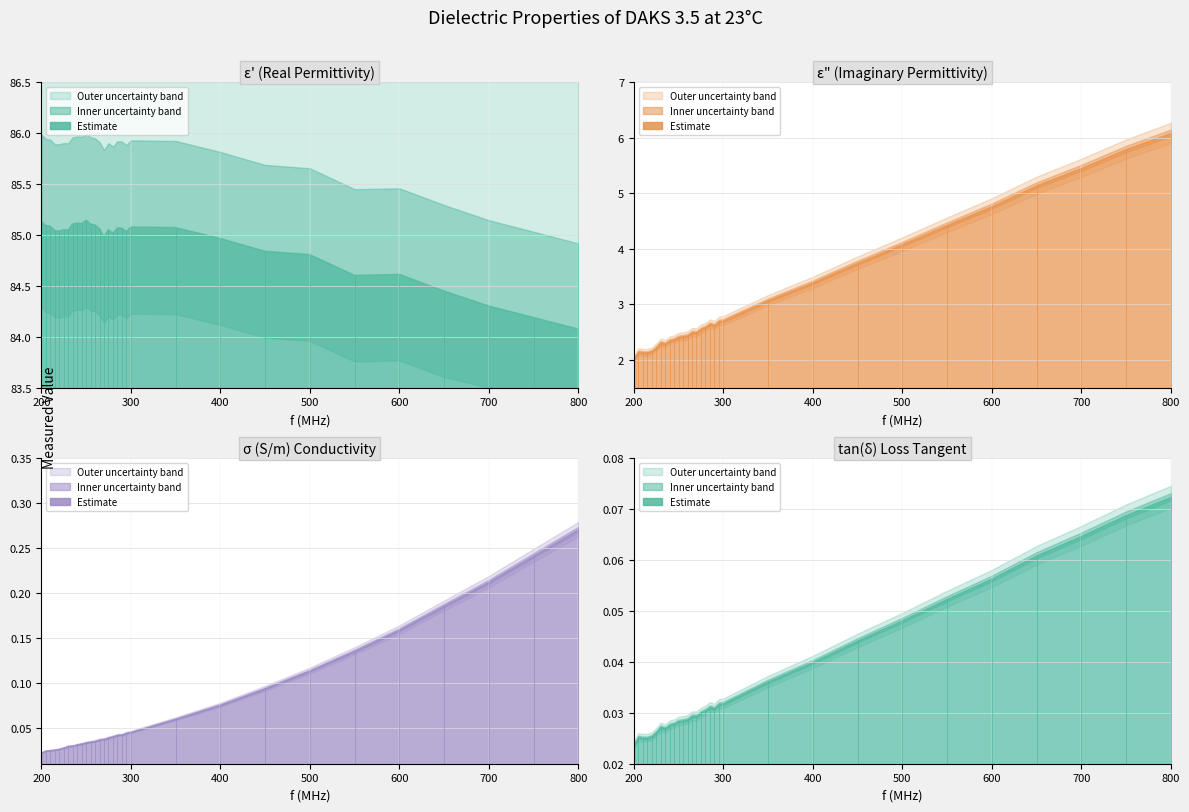

What is the sum of all epsilon_double_prime values?

96.3